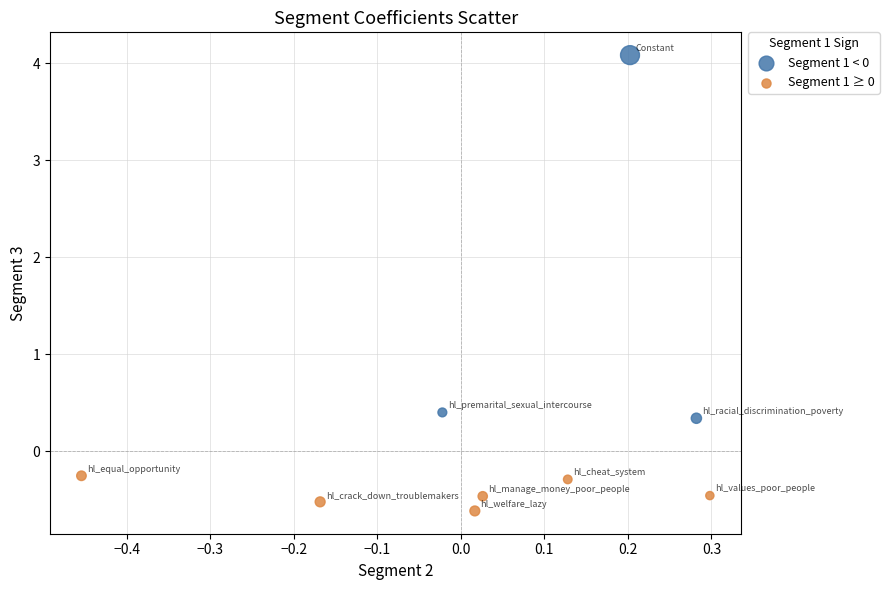

Which series contains the highest Y value?

Segment 1 < 0